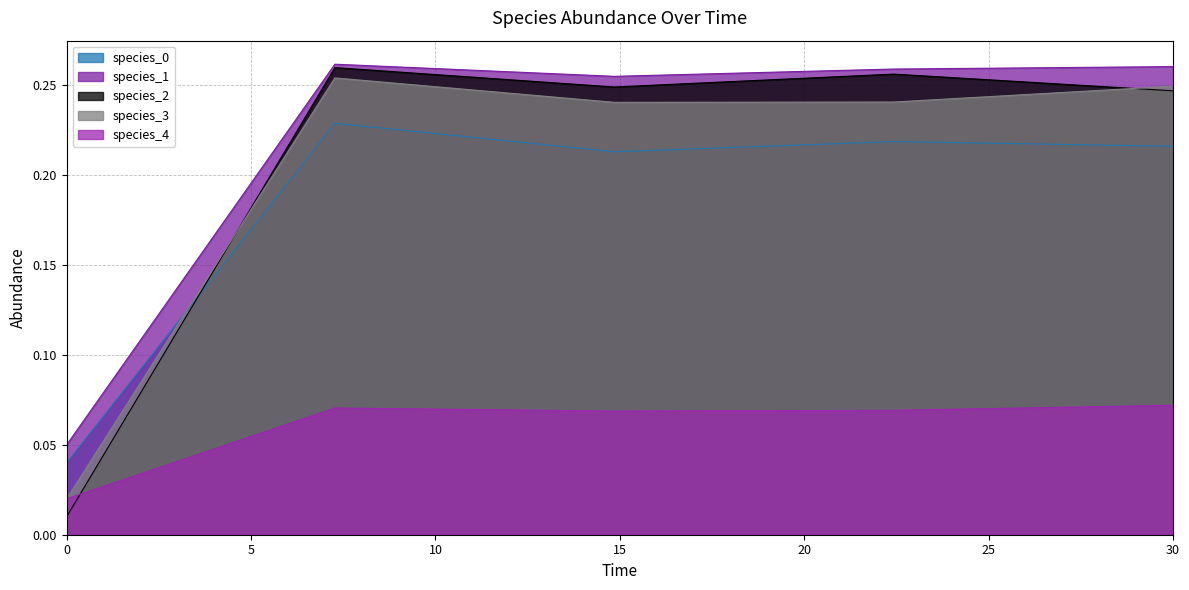

Which series has the largest total across all categories?

species_1